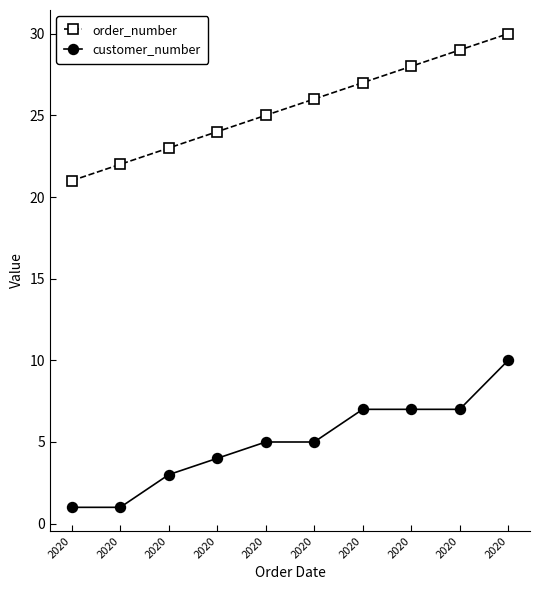

Reading left to right, extract all data points from this chart.

order_number: 21	22	23	24	25	26	27	28	29	30
customer_number: 1	1	3	4	5	5	7	7	7	10